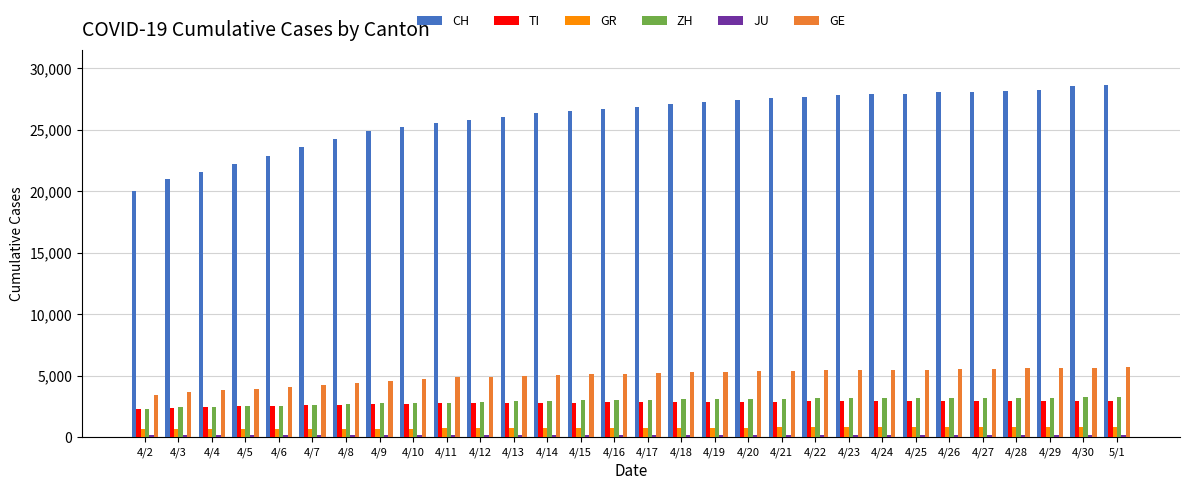

What is the maximum value for GE?

5700